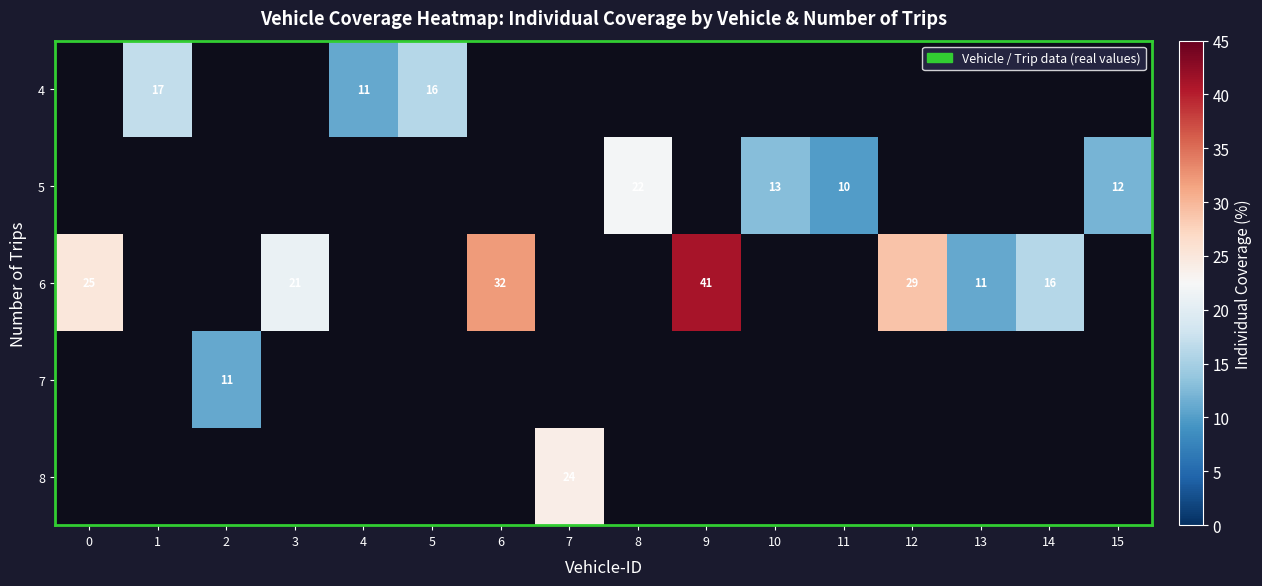

Between 11 and 12, which is larger?

12